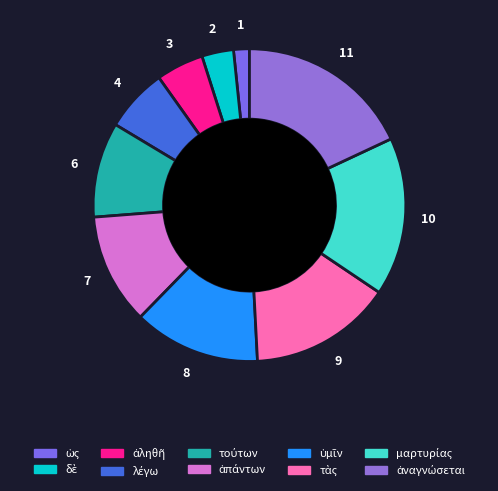

Count the number of slices in the pie.

10